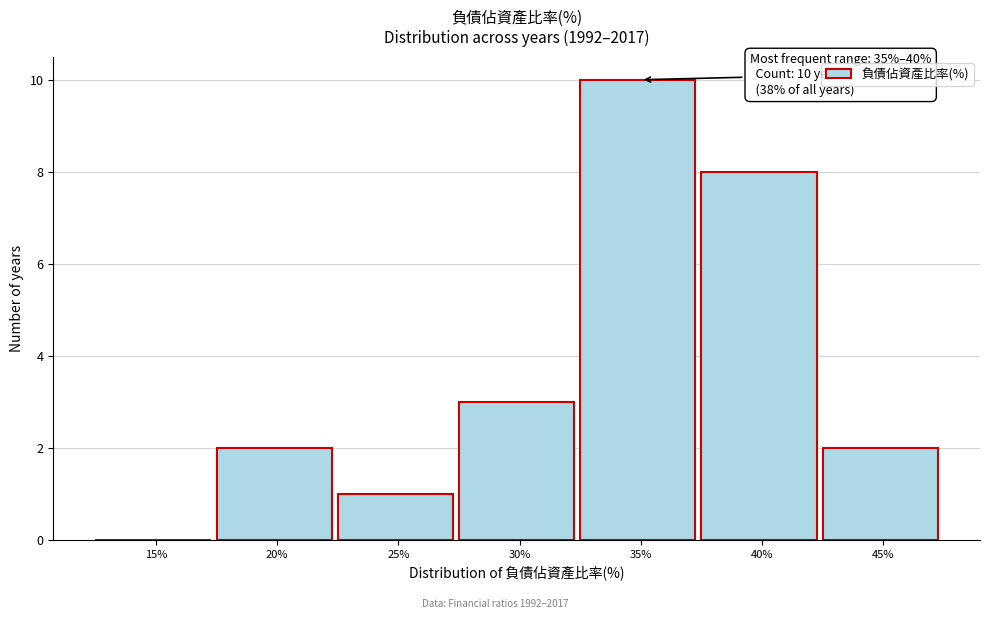

Reading right to left, transcribe all the data shown in this chart.

45%=2	40%=8	35%=10	30%=3	25%=1	20%=2	15%=0